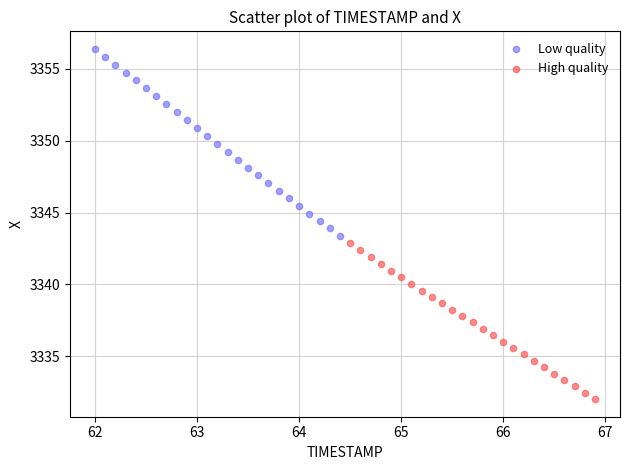

Which series reaches the minimum Y coordinate?

High quality